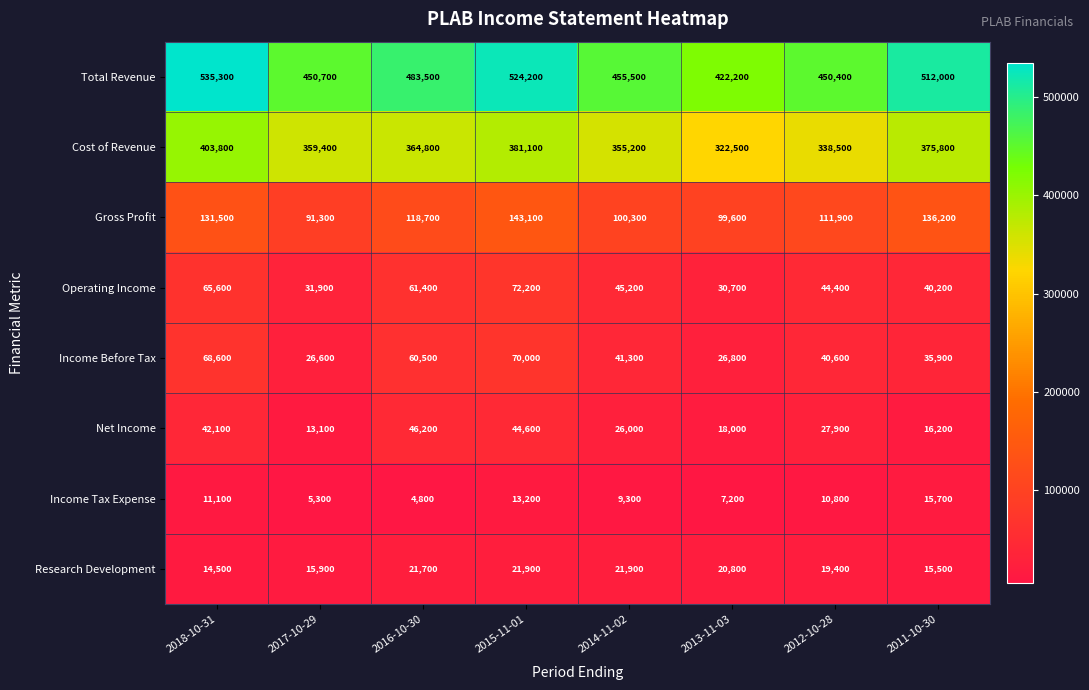

What is the greatest value displayed?

535300